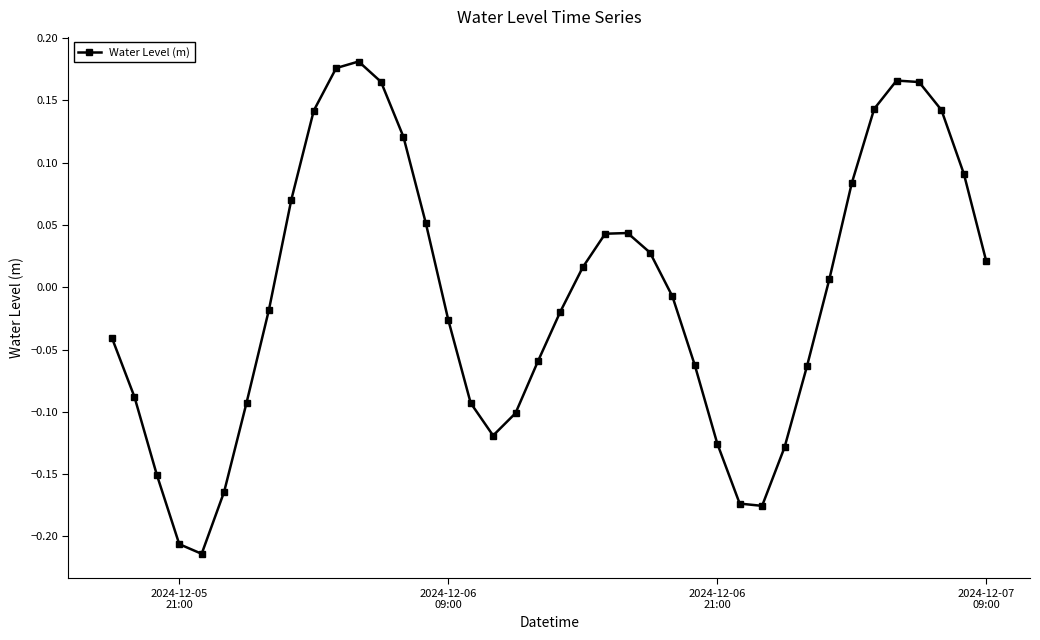

What is the difference between the maximum and second lowest values?

0.4